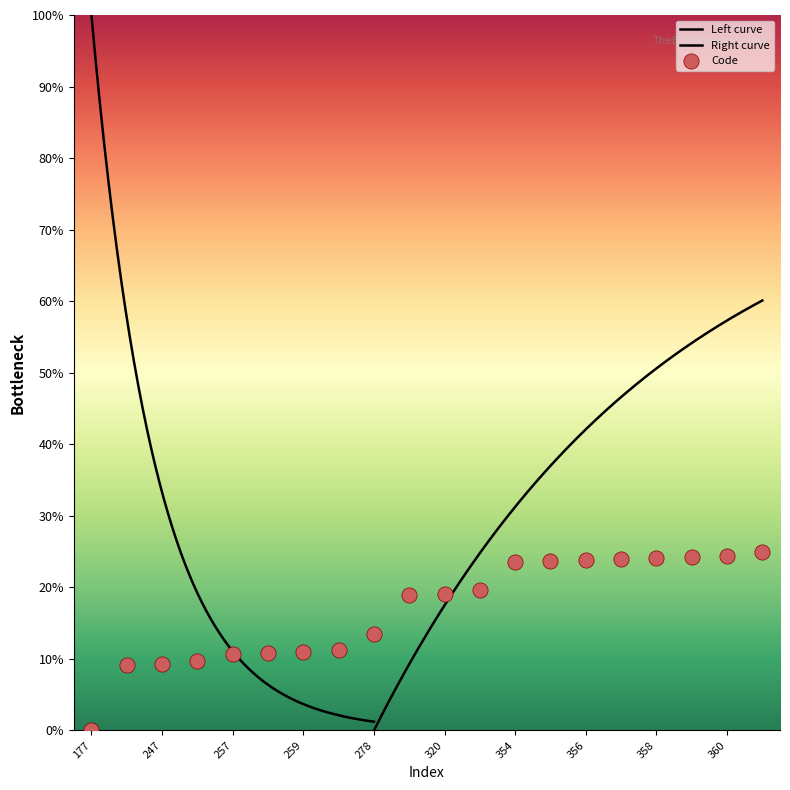

Which has a higher value, 247 or 358?

358